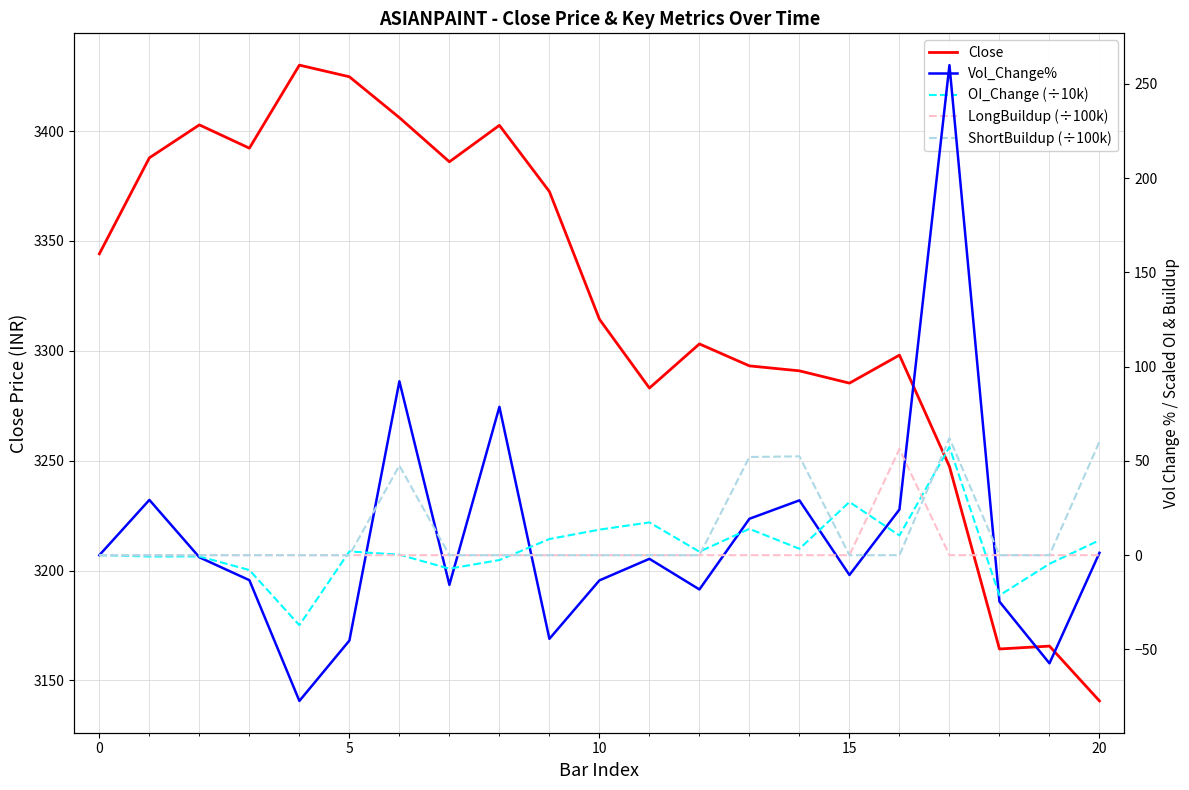

True or false: Vol_Change% and Close intersect in this chart.

False